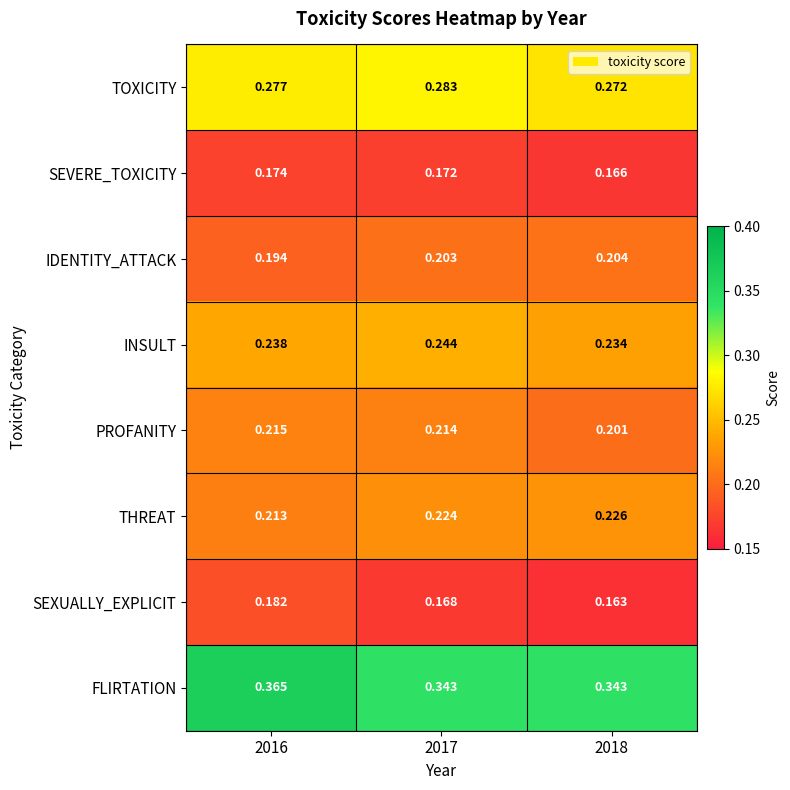

Which series has the widest spread of values?

FLIRTATION